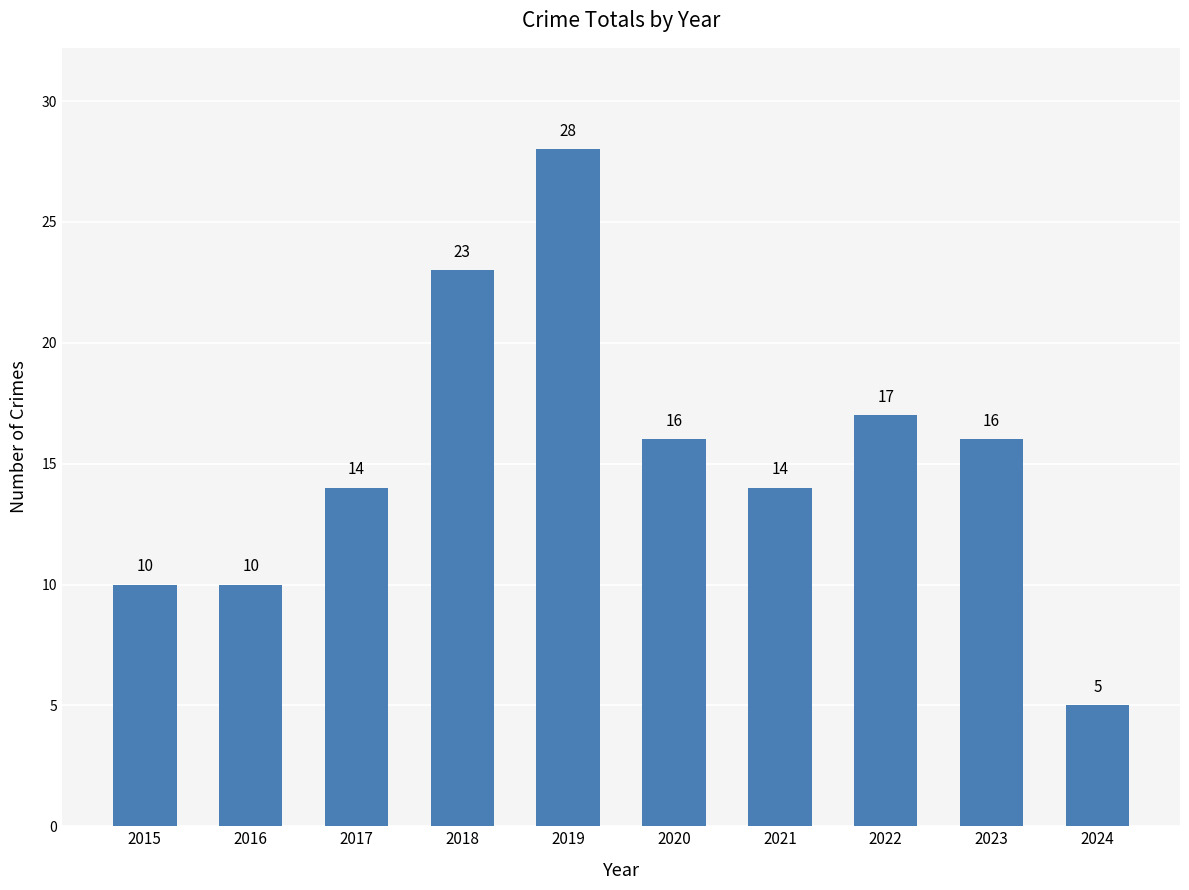

Which label corresponds to the smallest value in the chart?

2024